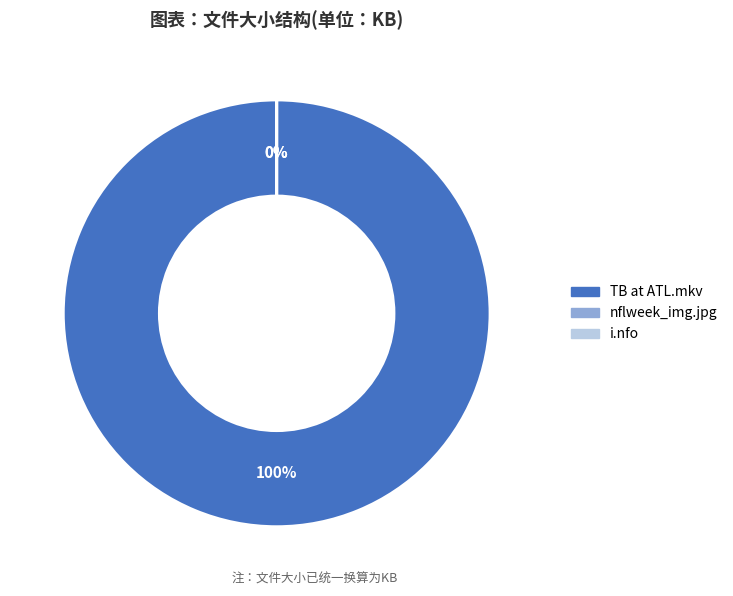

Count the number of slices in the pie.

3